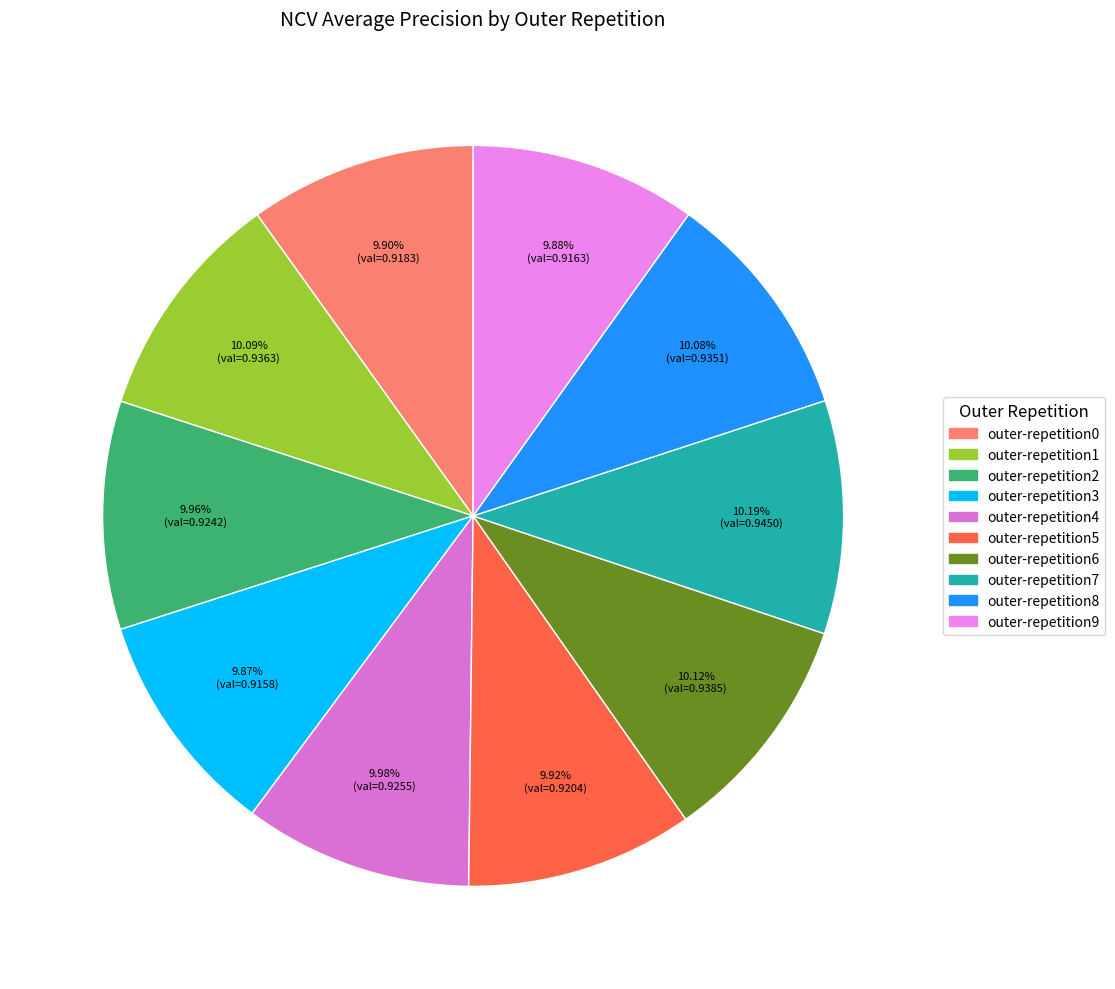

Does outer-repetition3 represent more than half of the total?

No